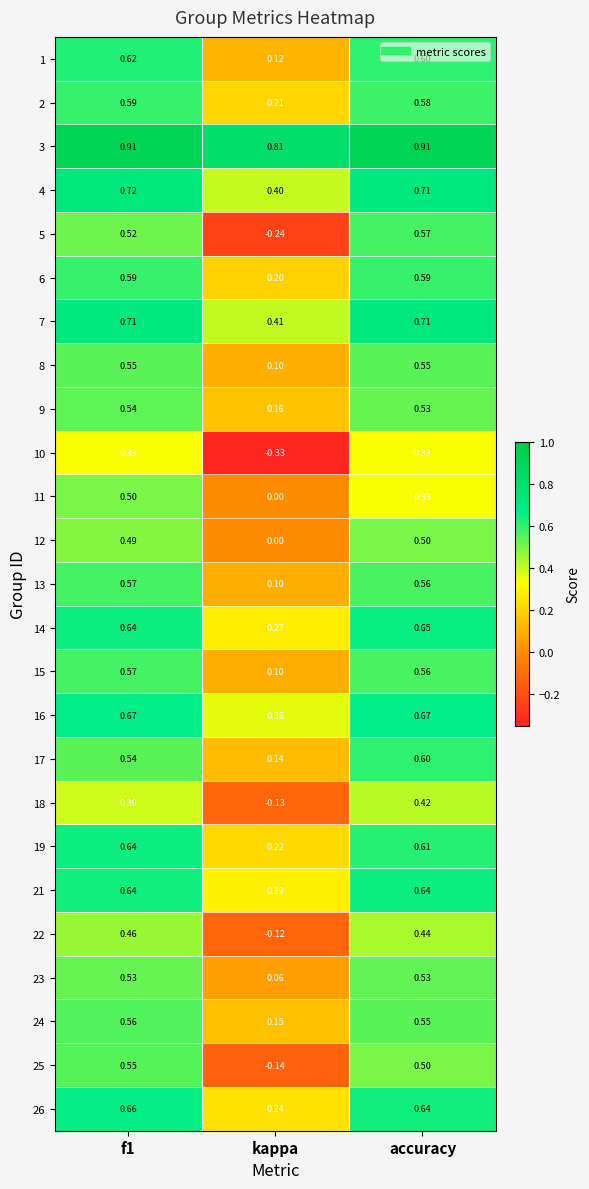

At which label is 5 closest to 0?

kappa